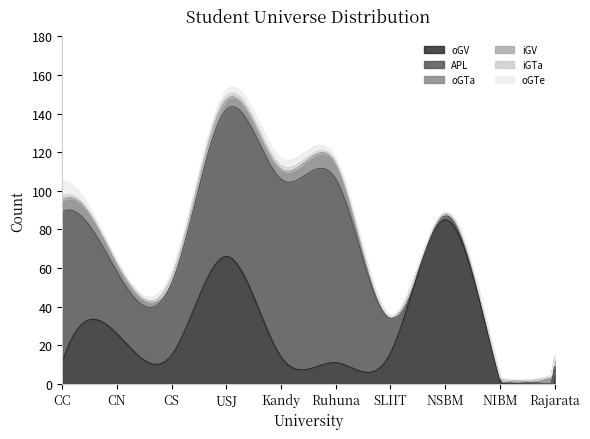

True or false: oGV has a value of 2 at NIBM.

True